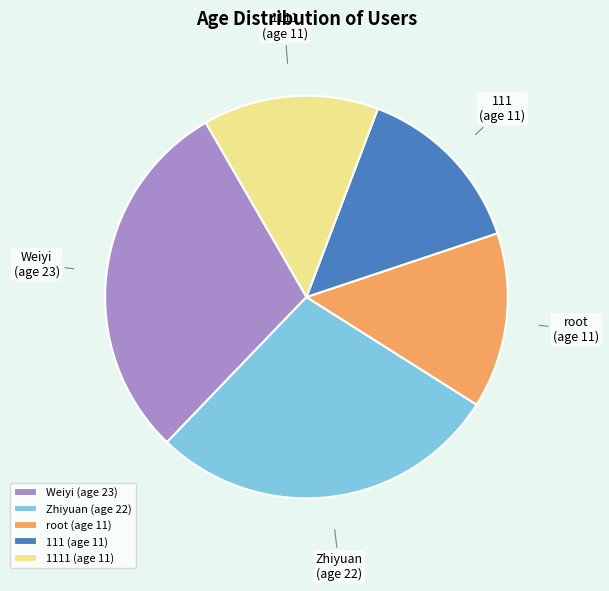

Which category has the biggest portion of the pie?

Weiyi (age 23)